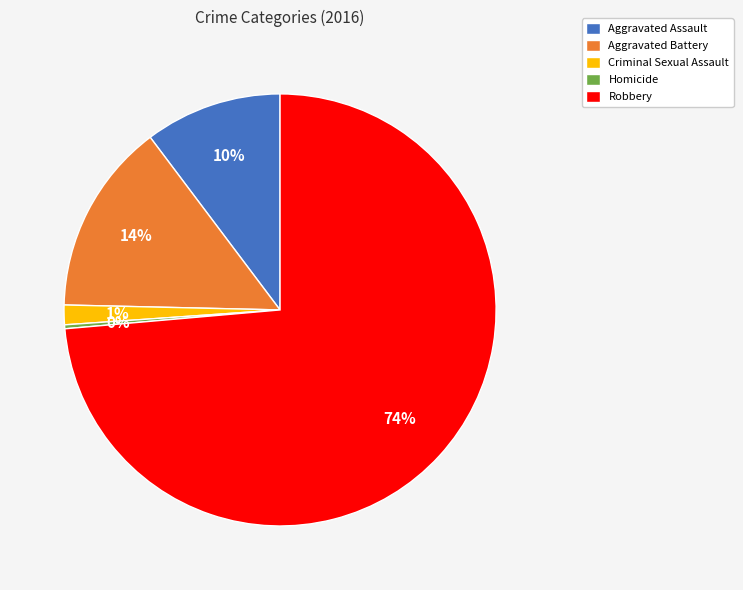

What percentage is the Criminal Sexual Assault slice, to the nearest percent?

1%